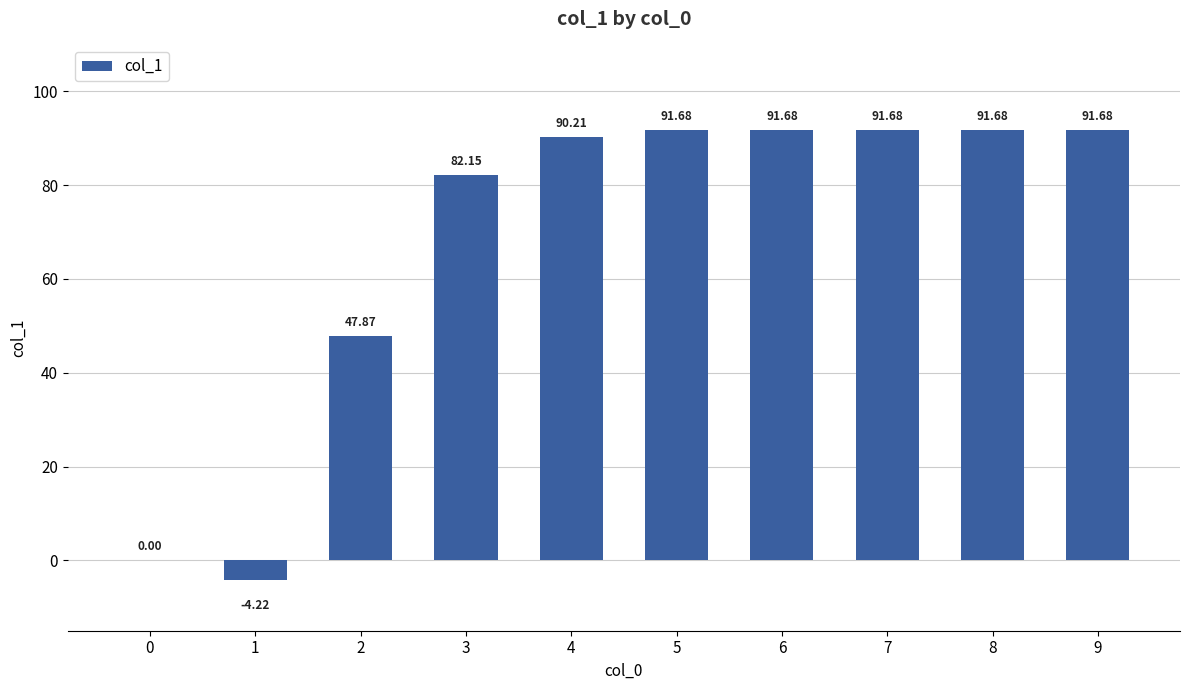

What is the difference between the maximum and minimum values?

95.9